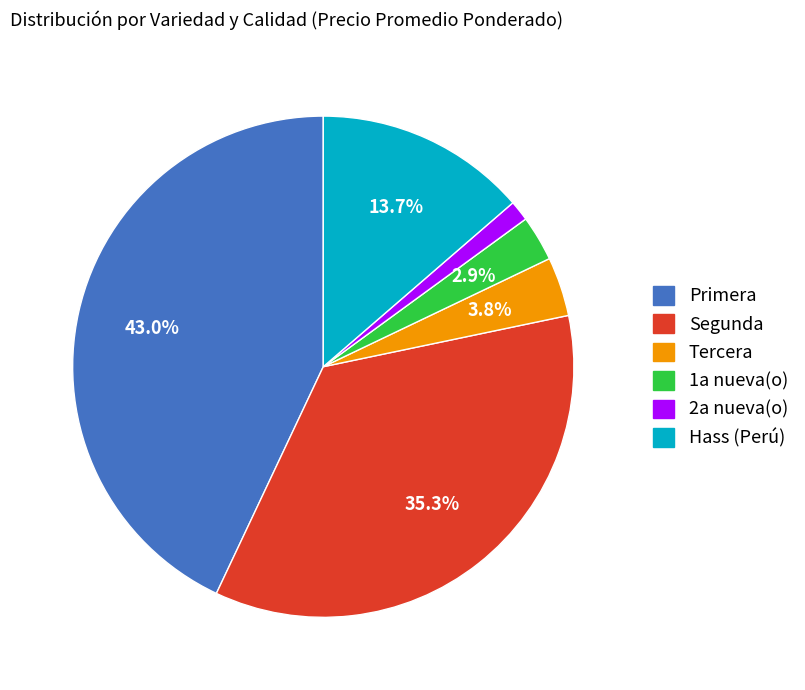

How many slices are in this pie chart?

6